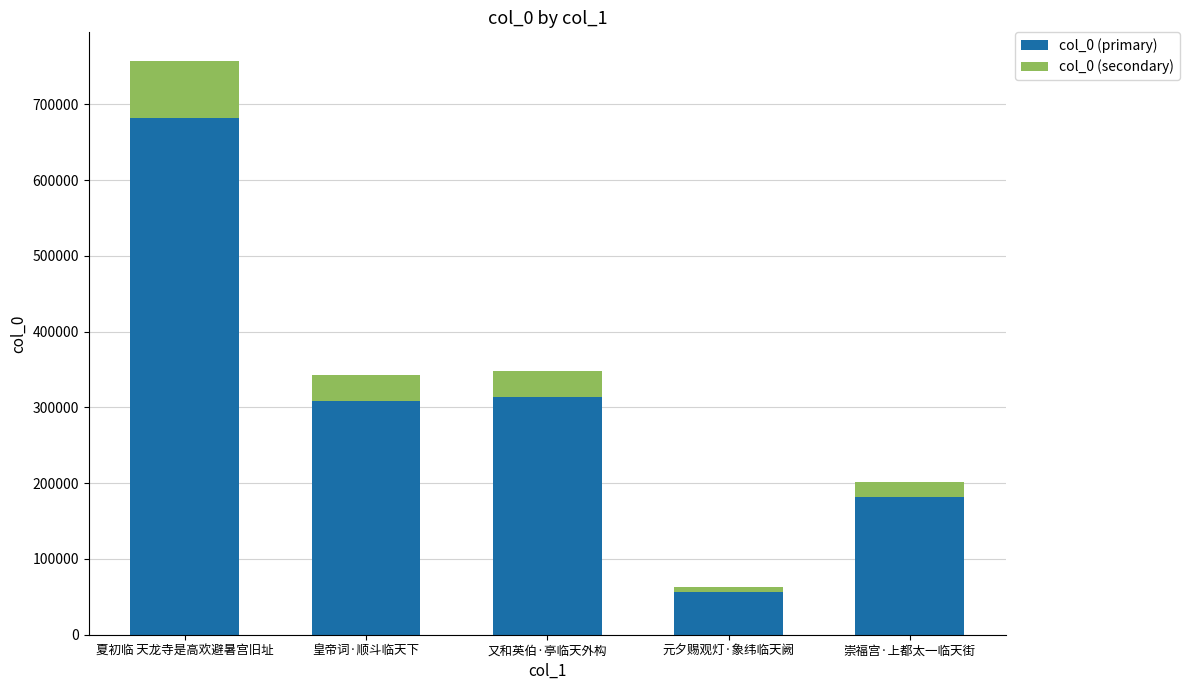

Reading right to left, list the values for the col_0 (primary) series.

181938	57033	313482	308358	681462